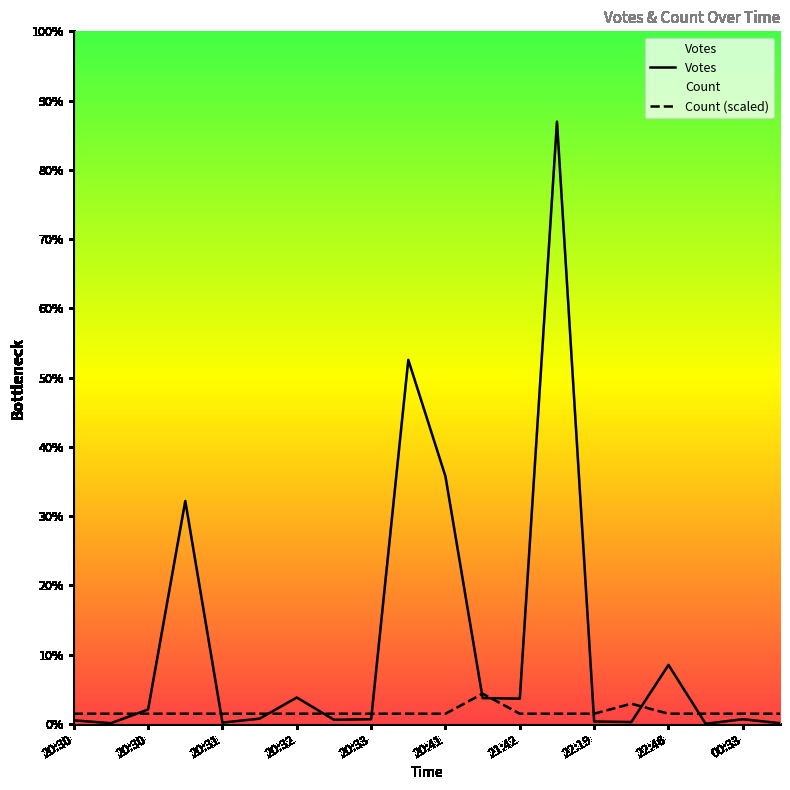

How many interior local peaks does the Count (scaled) series have?

2